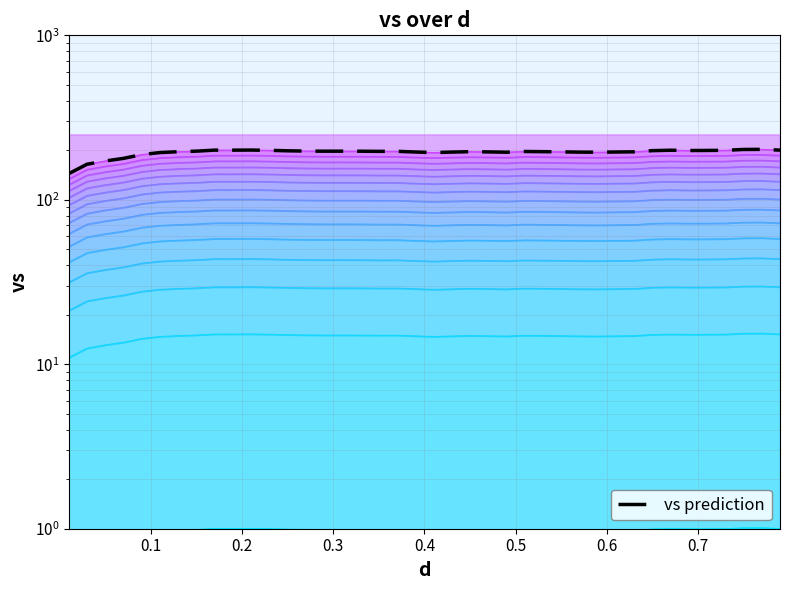

What is the sum of all values?

7762.4